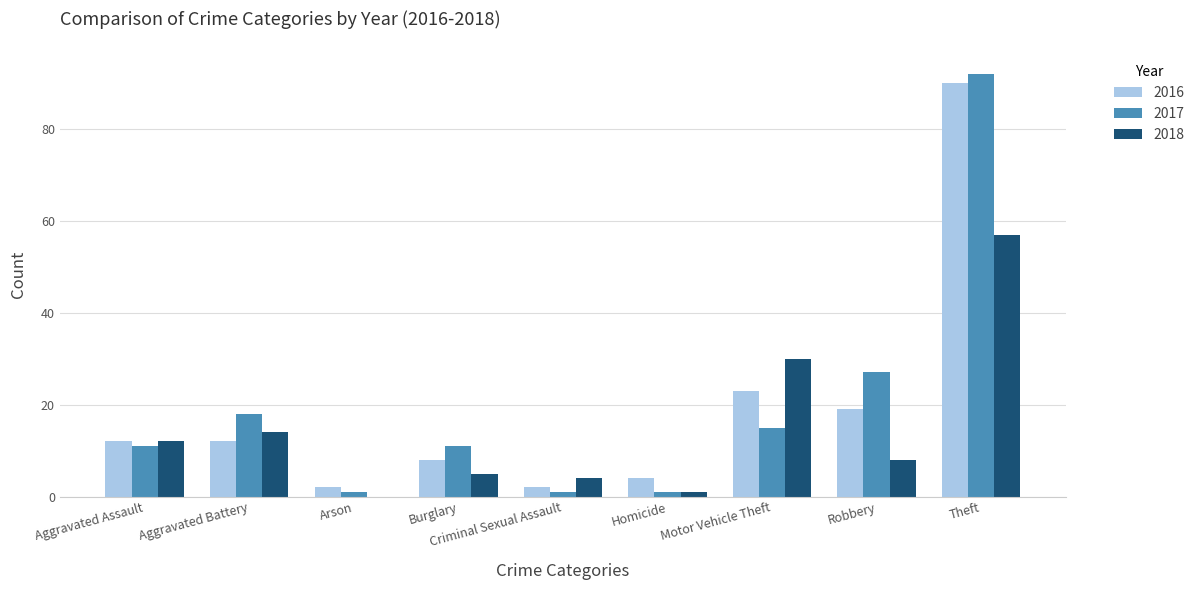

Is it true that 2018 equals 8 at Robbery?

True